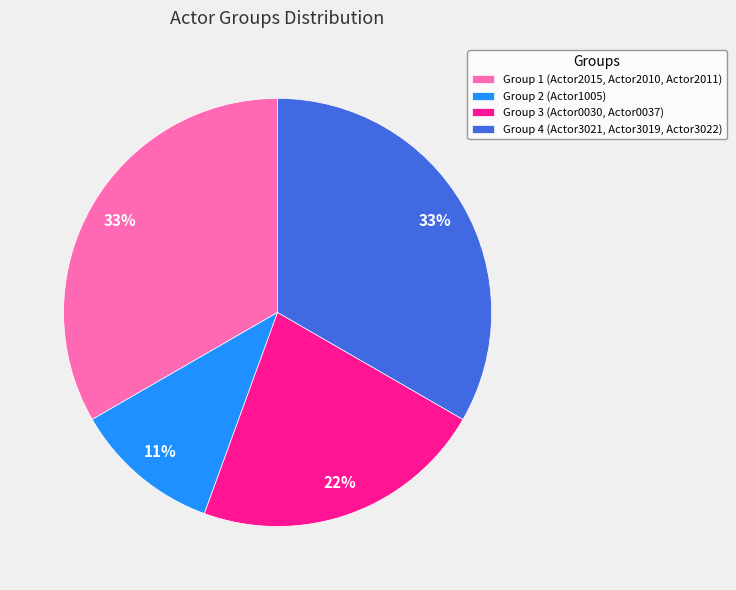

The Group 3 (Actor0030, Actor0037) slice represents 11% of the pie. True or false?

False